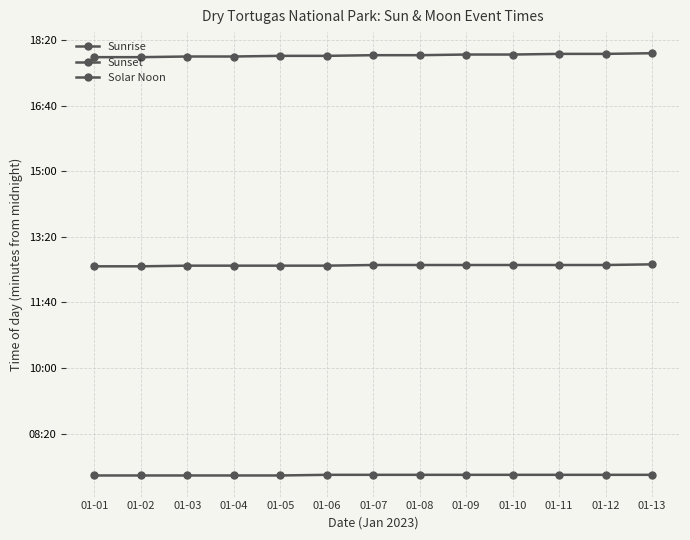

True or false: Sunset and Sunrise intersect in this chart.

False